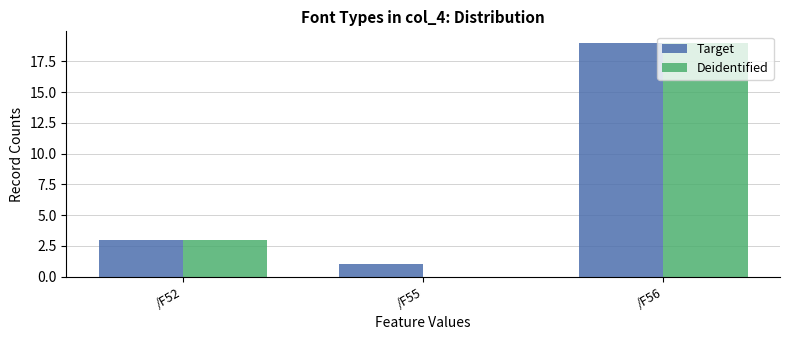

Between /F55 and /F56, which series saw the biggest shift?

Deidentified